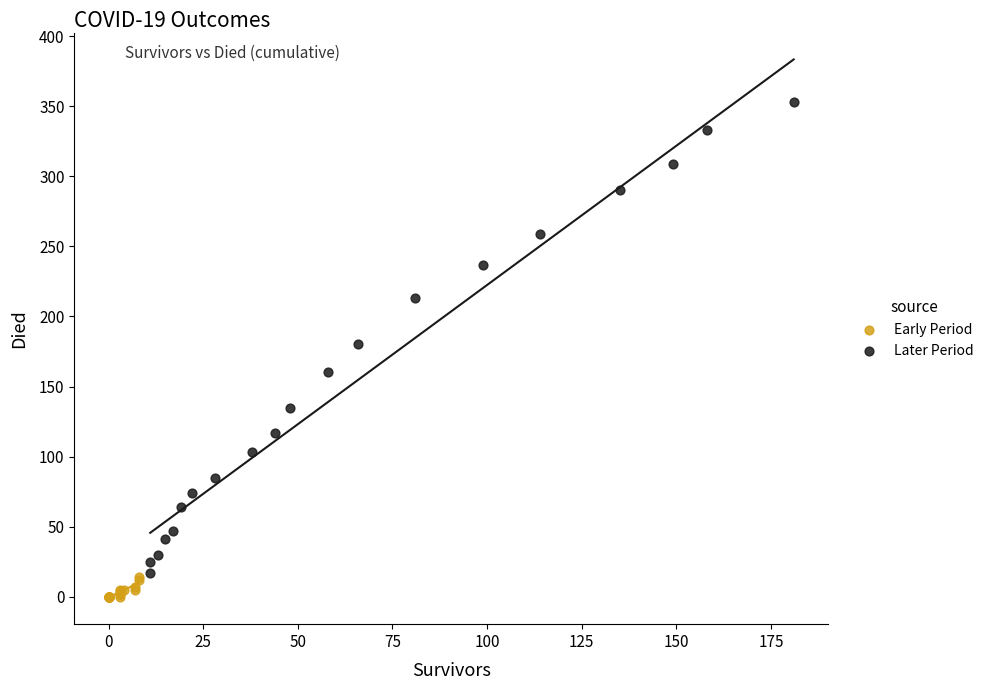

What are all the series names shown in the legend?

Early Period, Later Period